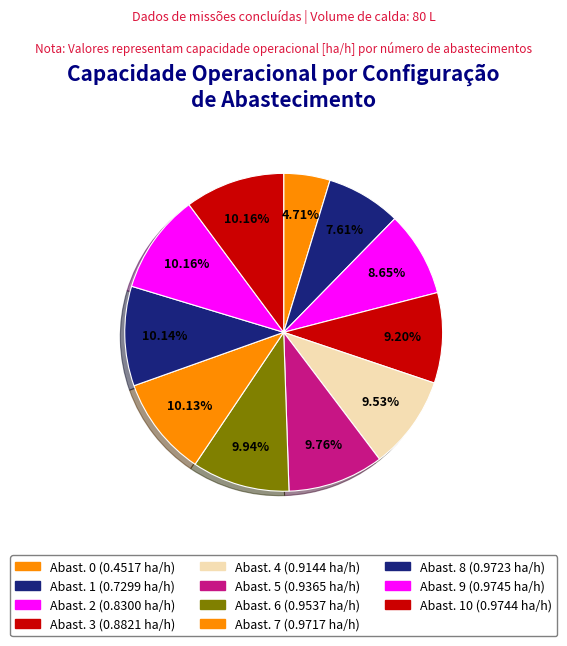

To the nearest percent, what is the difference between the largest and smallest slice percentages?

5%